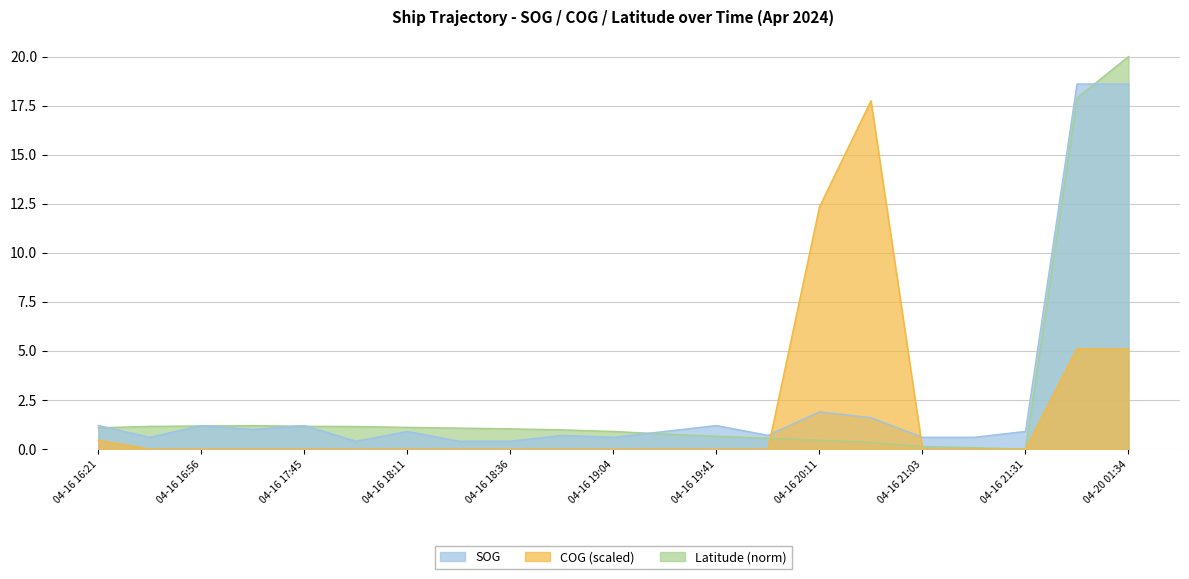

At which category is the sum across all series the highest?

04-20 01:34